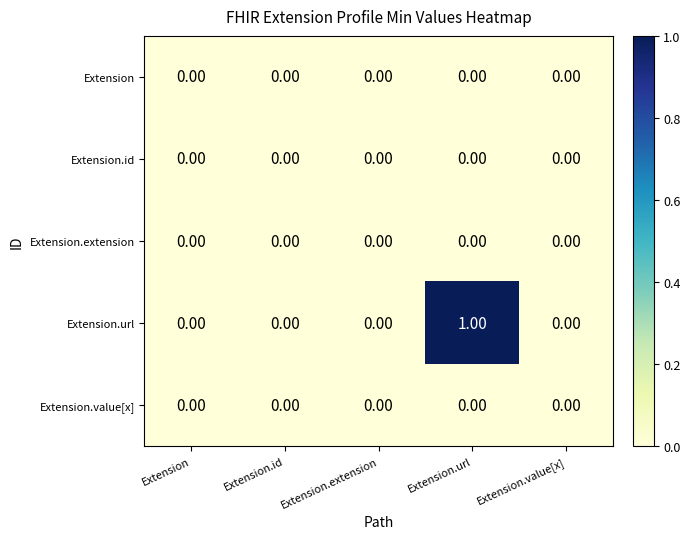

At which category is the sum across all series the highest?

Extension.url